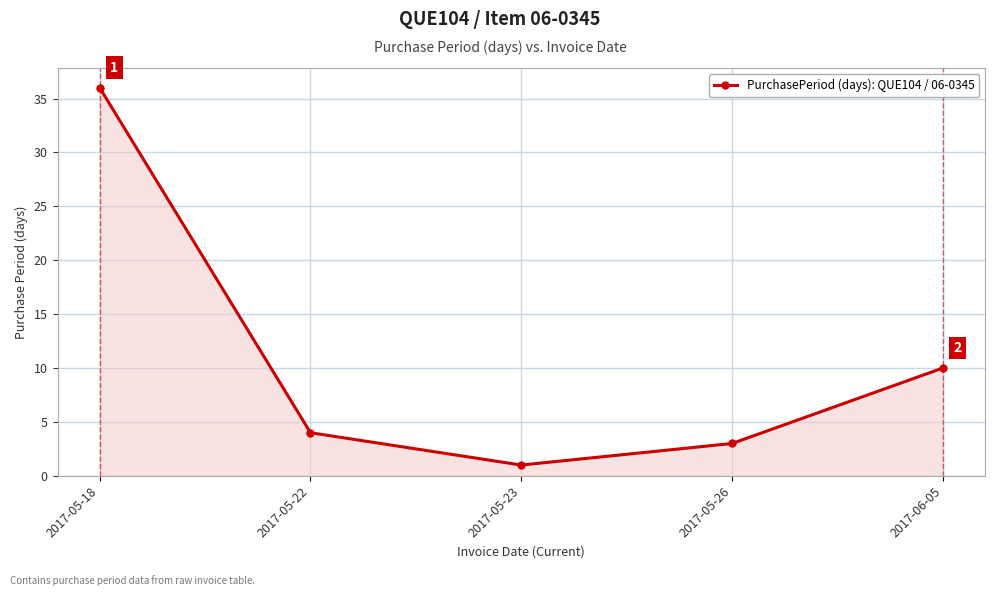

How many series are shown in this chart?

1